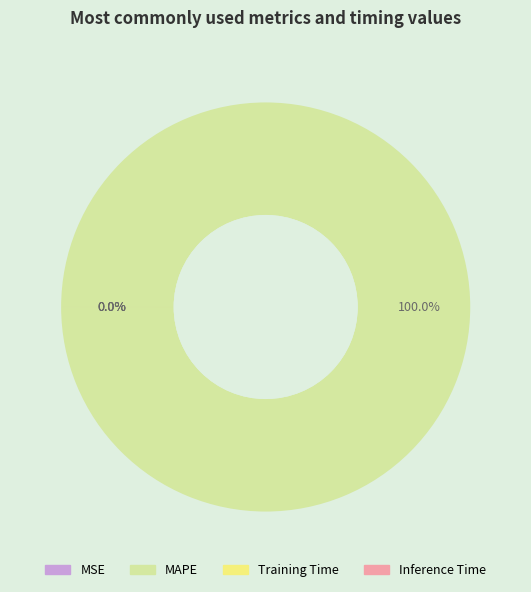

What is the largest slice in the pie chart?

MAPE